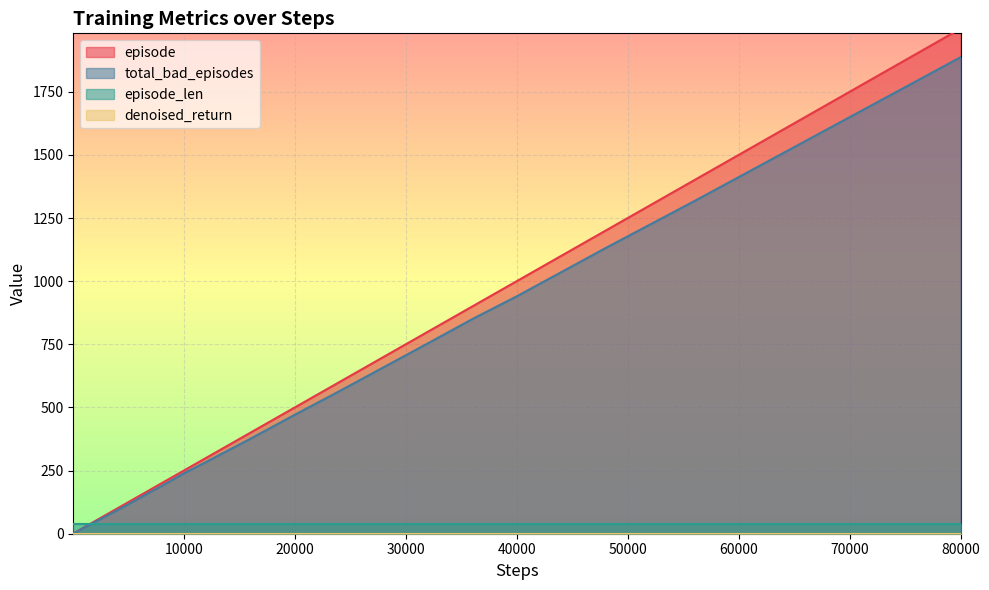

At which label does total_bad_episodes reach its peak?

80000